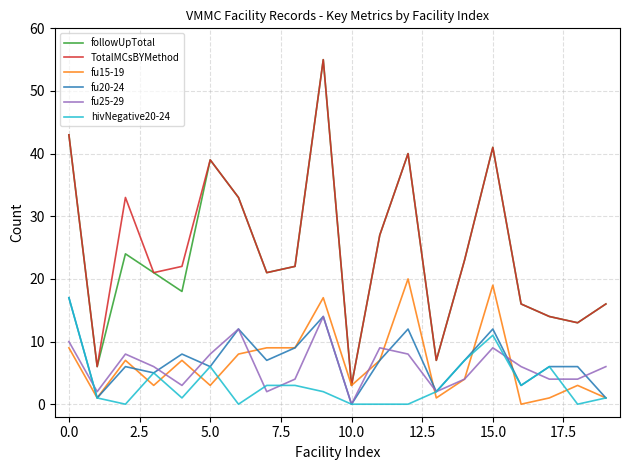

True or false: TotalMCsBYMethod and fu20-24 intersect in this chart.

False